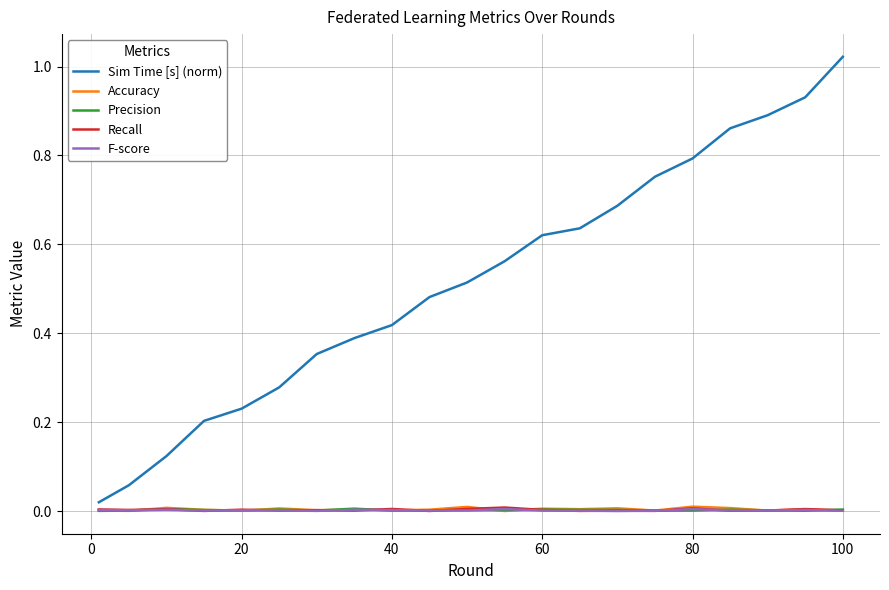

Which series has the largest total across all categories?

Sim Time [s] (norm)